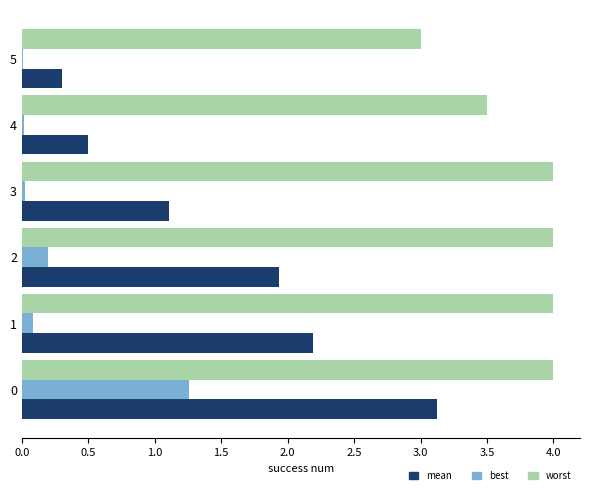

Which series changed the most between 0 and 1?

best